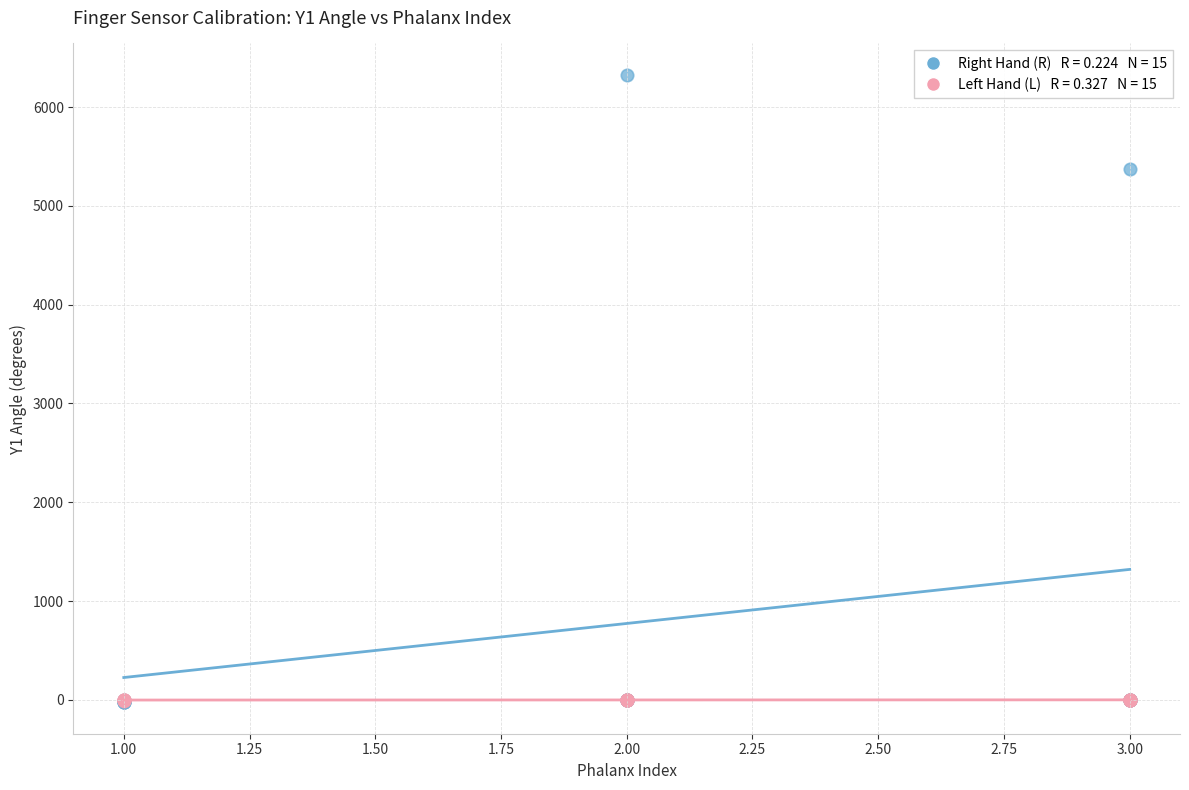

Across all series, what Y value is closest to 3150?

5373.0